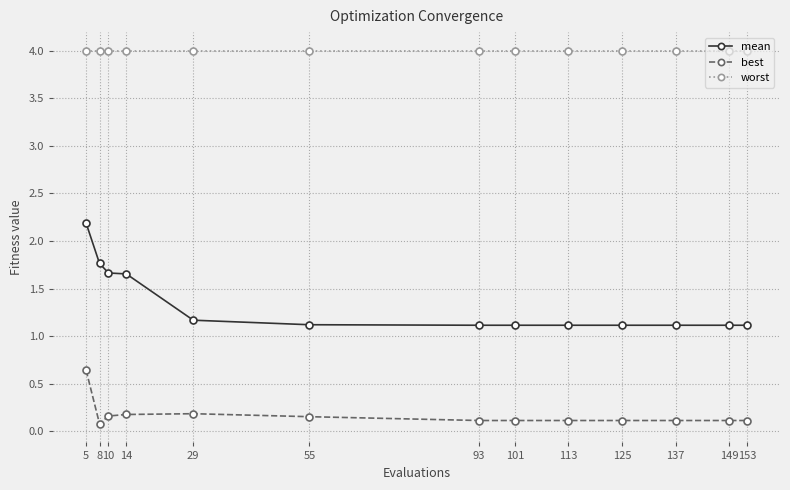

What is the difference between the highest and lowest values at 137?

3.9